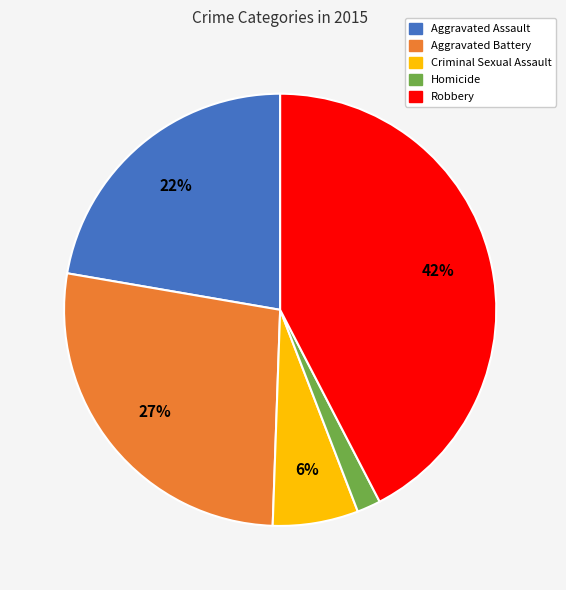

Which has a higher value, Robbery or Criminal Sexual Assault?

Robbery